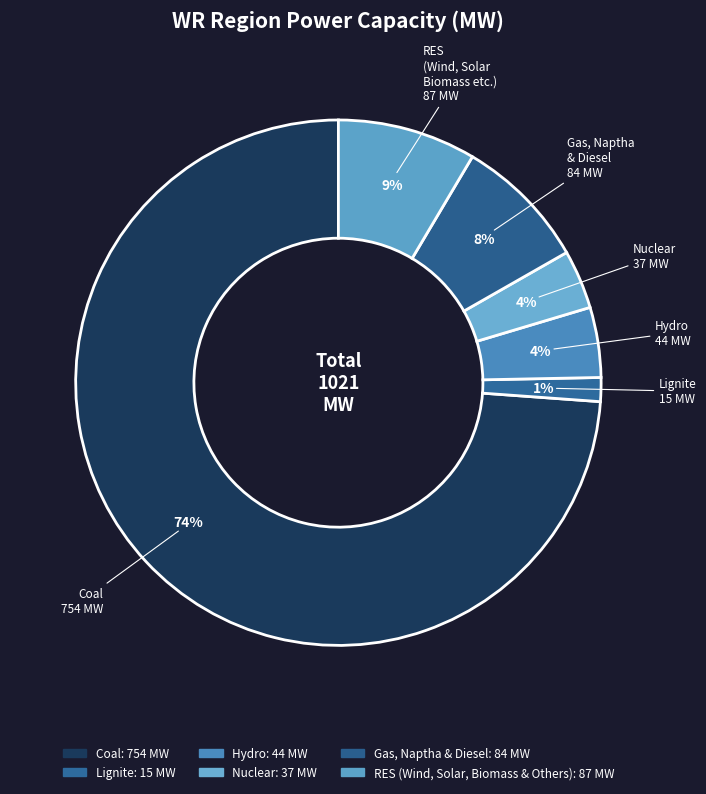

Count the number of slices in the pie.

6